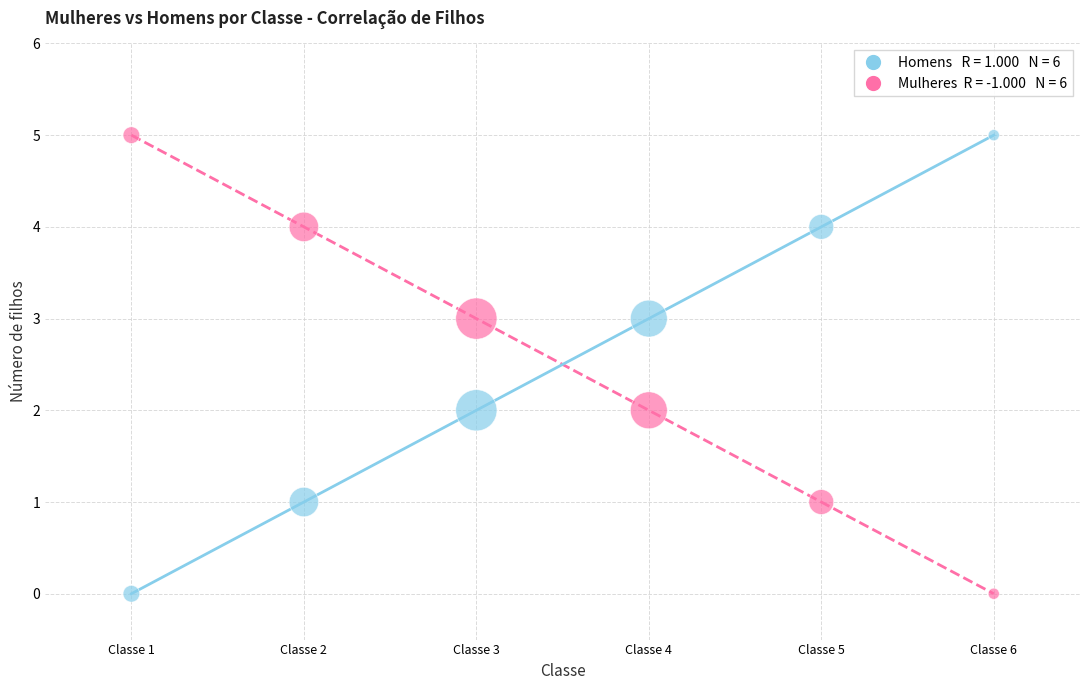

Across all data points, what is the average X value?

4